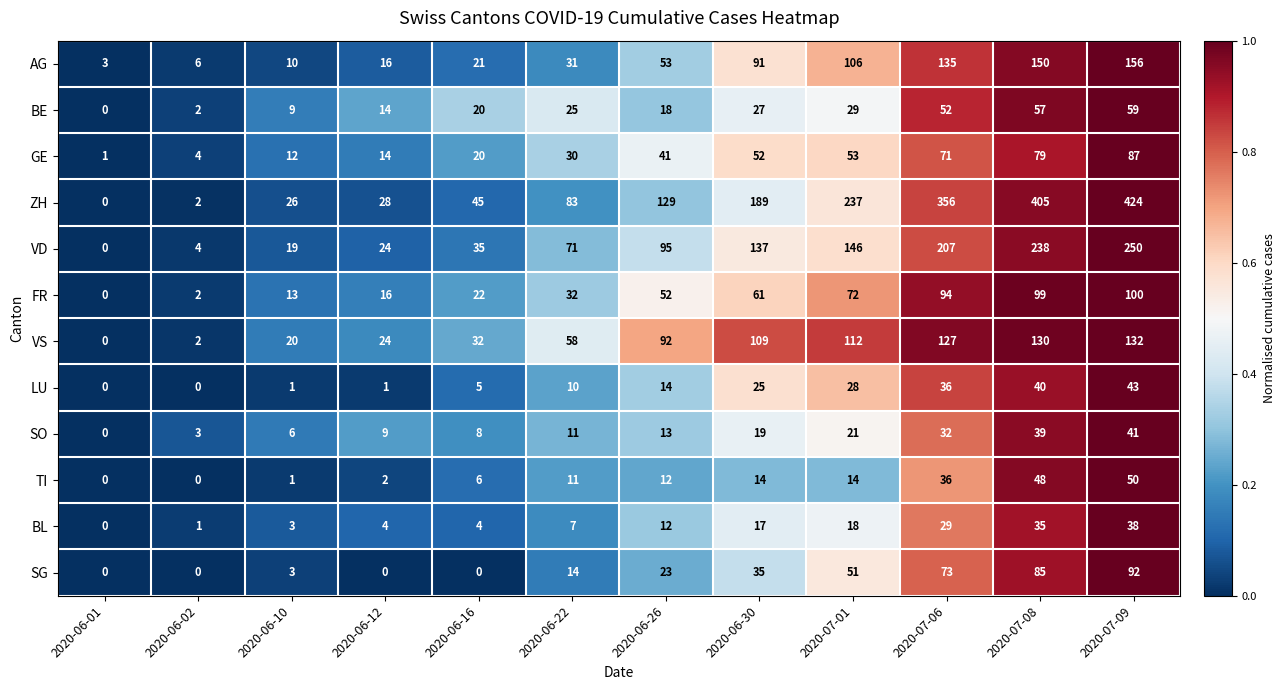

Which series has the largest total across all categories?

ZH